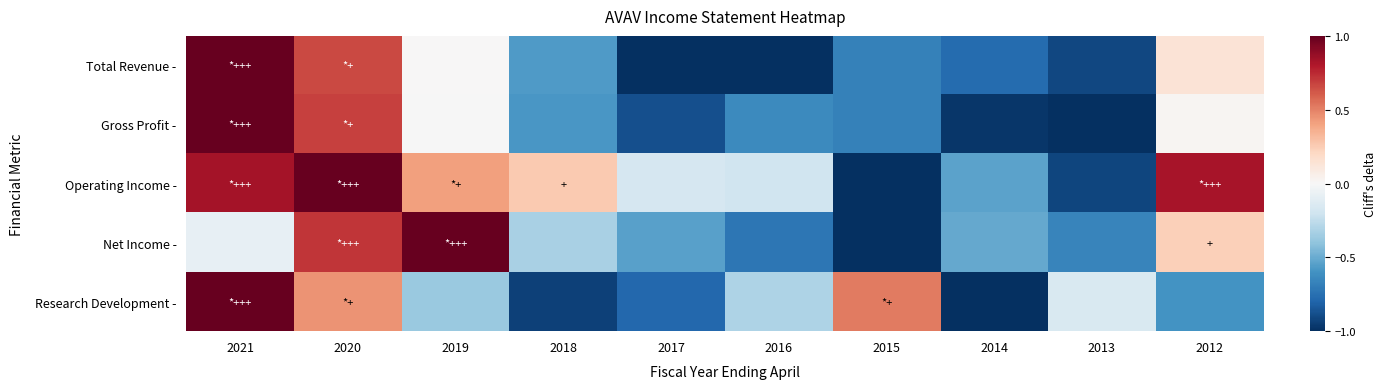

What is the spread (max minus min) of values at 2020?

0.6